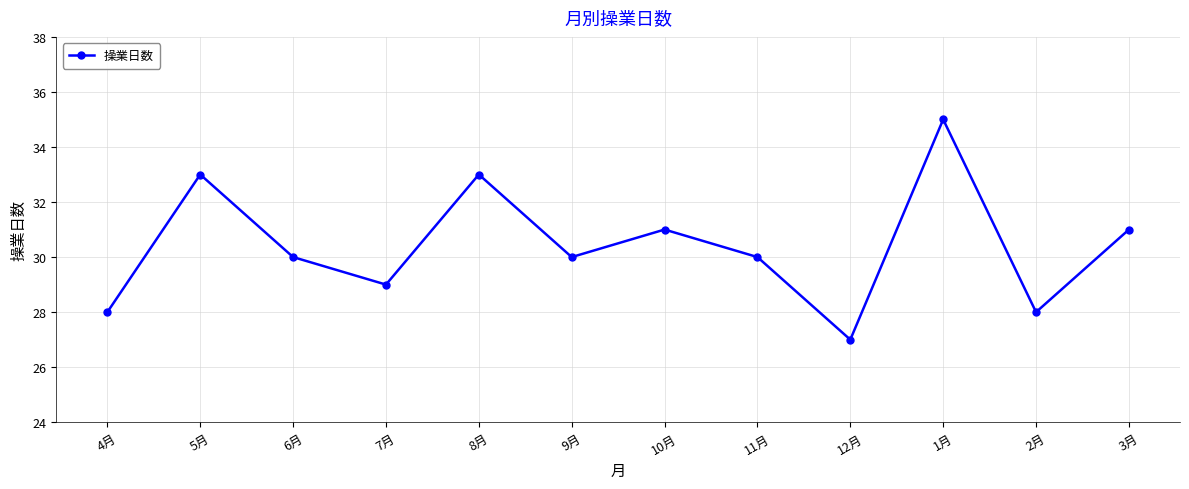

Does the chart display data point markers on the line(s)?

Yes